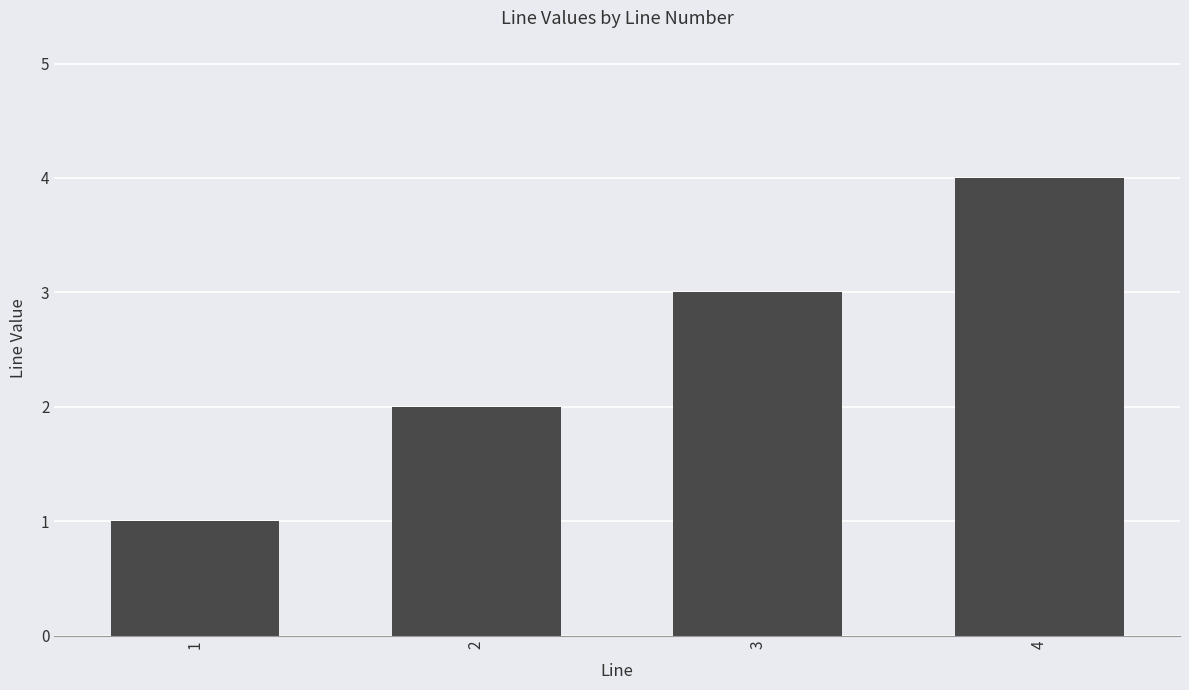

How many values are below 3?

2